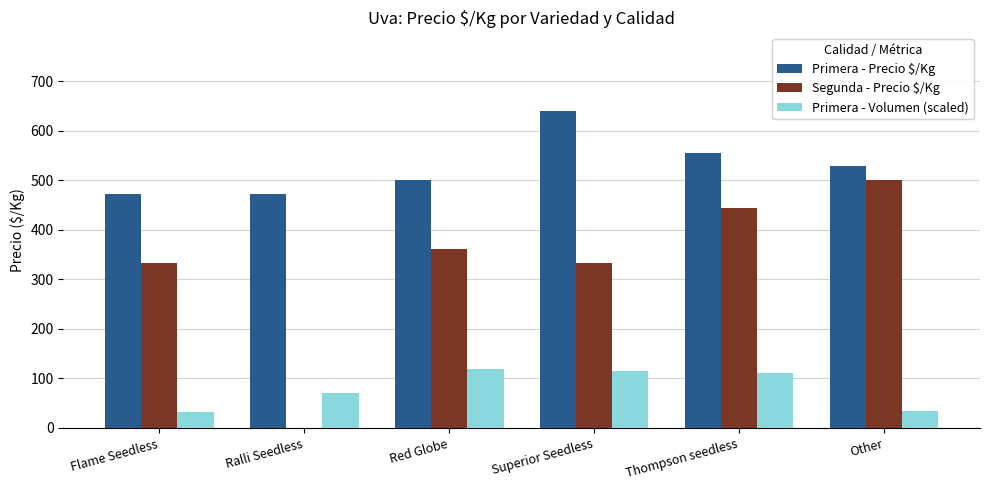

True or false: Primera - Volumen (scaled) has a value of 32.5 at Flame Seedless.

True